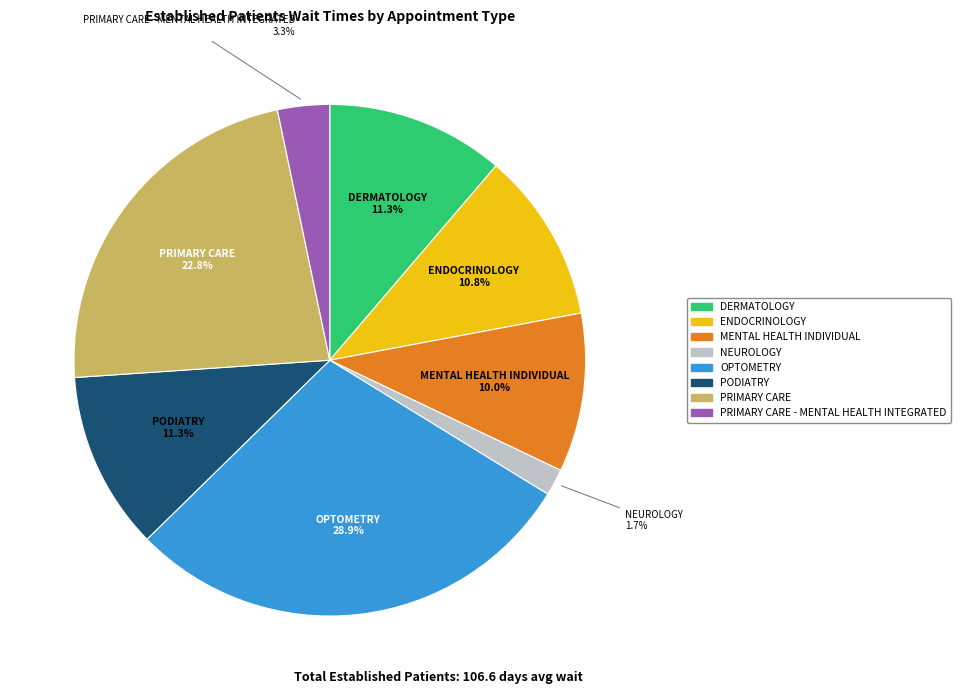

Is there a majority slice in this chart?

No